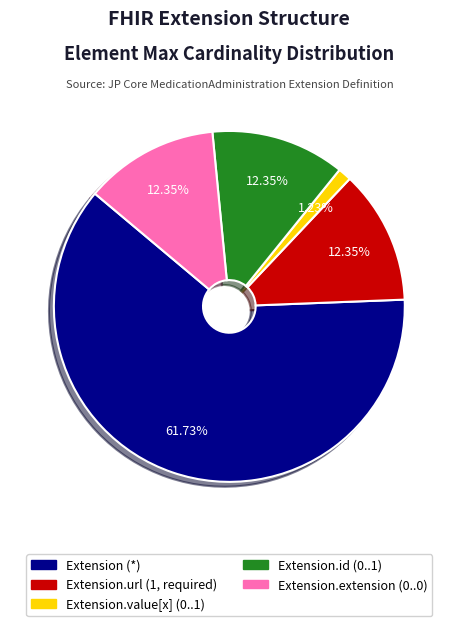

Is there a majority slice in this chart?

Yes